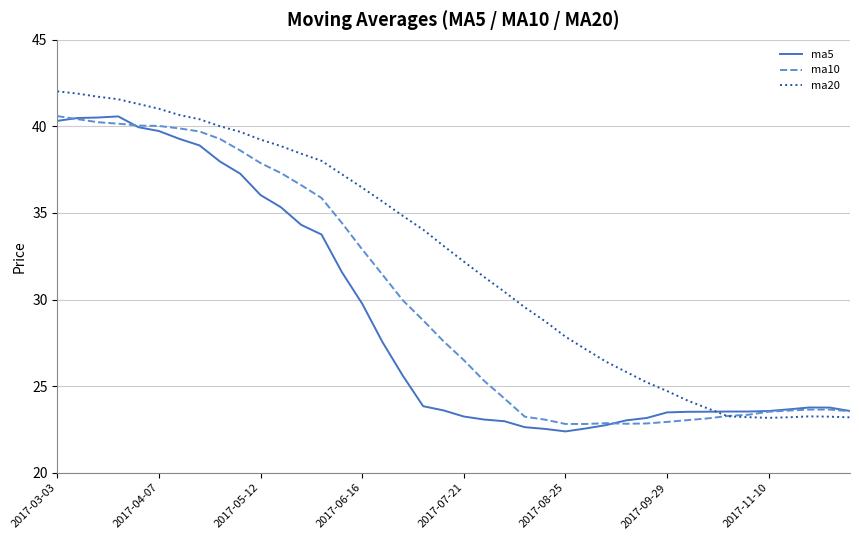

What is the highest value of the ma10 series?

40.6